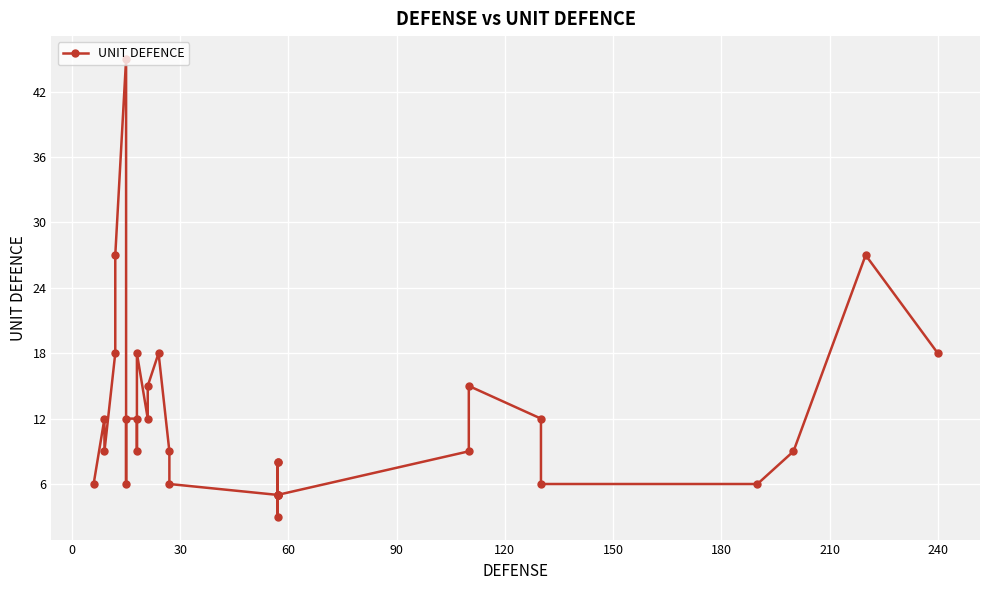

True or false: the data has more than 0 interior local peaks.

True